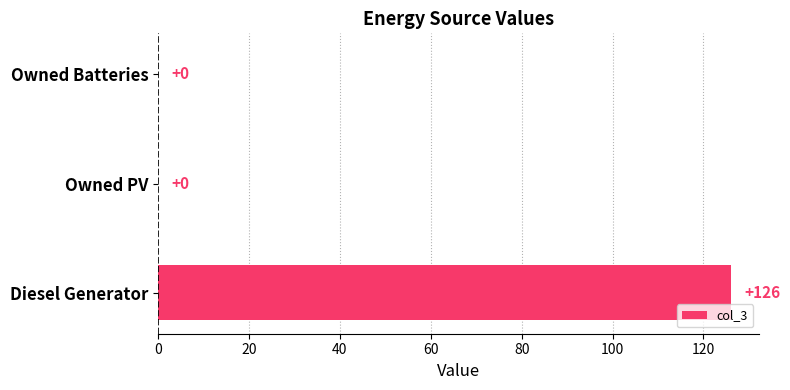

How many values are between 0 and 126?

3